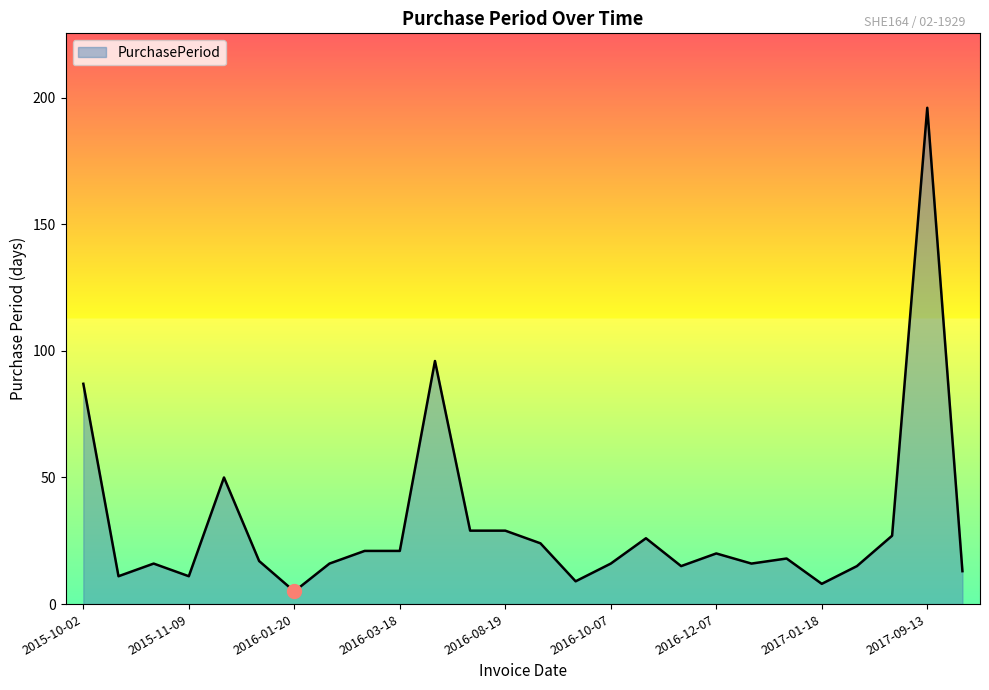

Does the chart have visible grid lines?

No